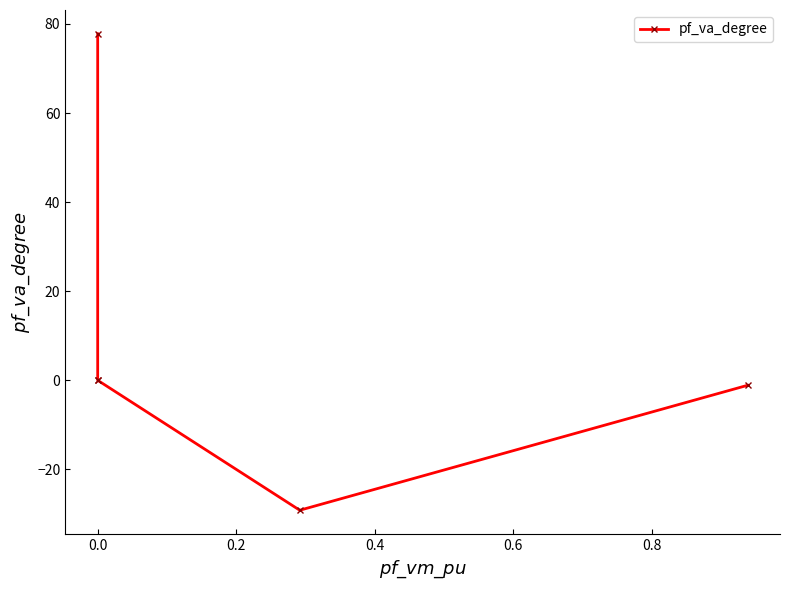

What is the smallest value displayed?

-29.2